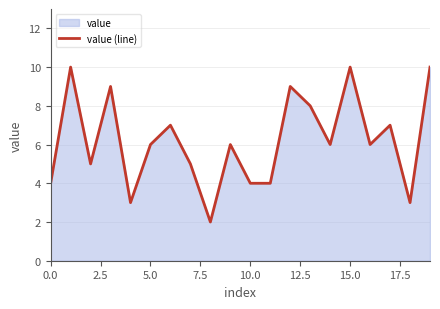

What is the label of the 15th point from the left?

14